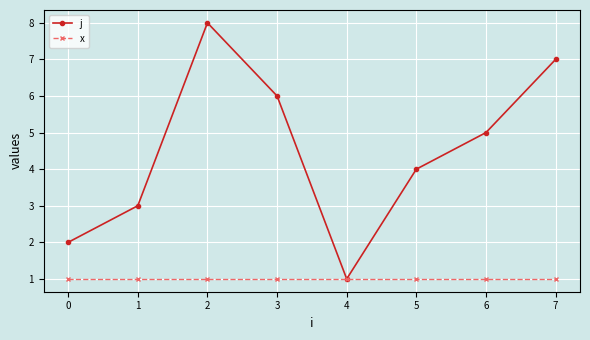

What is the minimum value for x?

1